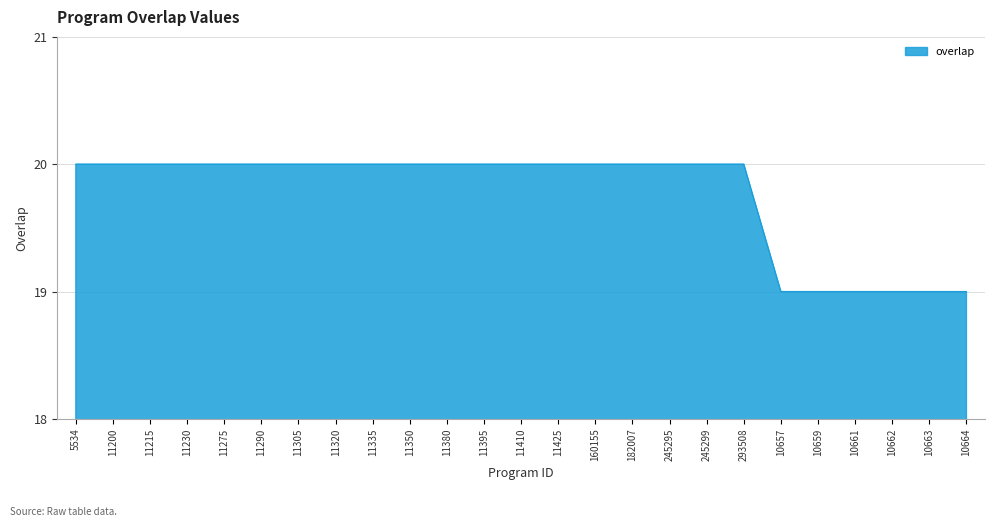

Reading left to right, list all the values displayed in this chart.

20	20	20	20	20	20	20	20	20	20	20	20	20	20	20	20	20	20	20	19	19	19	19	19	19